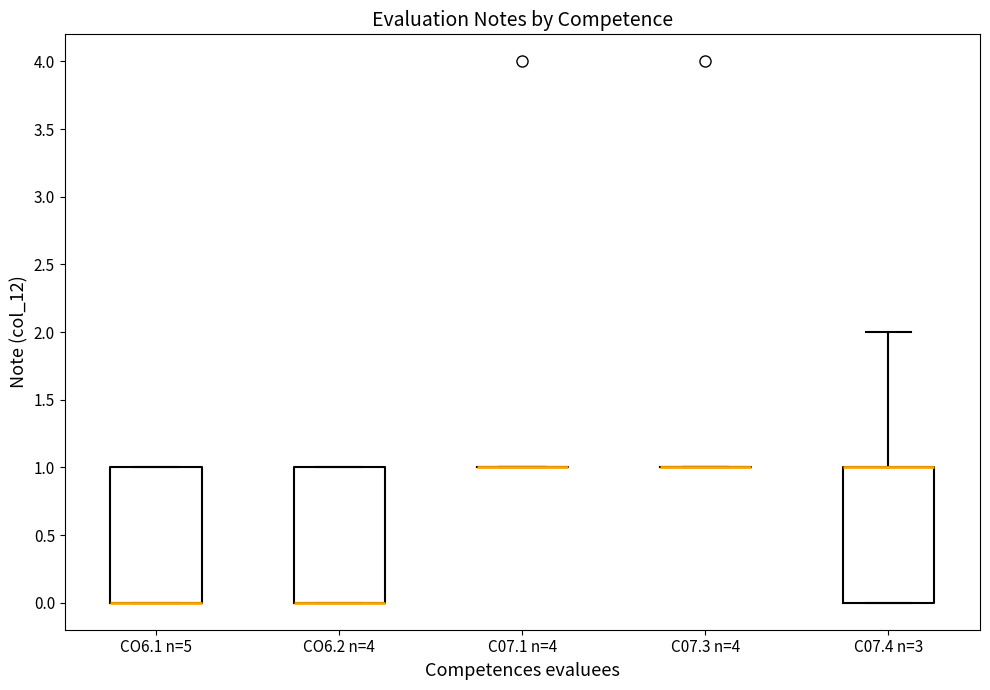

Reading left to right, read every box against the y-axis: the position of its median line, the range the box covers, and the ends of its whiskers. The values are not printed on the chart, so give them approximately, as read against the axis.

CO6.1 n=5: median 0 (drawn on the box's lower edge), box 0 to 1, whiskers 0 to 1
CO6.2 n=4: median 0 (drawn on the box's lower edge), box 0 to 1, whiskers 0 to 1
C07.1 n=4: box collapsed to a line at 1, whiskers 1 to 1
C07.3 n=4: box collapsed to a line at 1, whiskers 1 to 1
C07.4 n=3: median 1 (drawn on the box's upper edge), box 0 to 1, whiskers 0 to 2